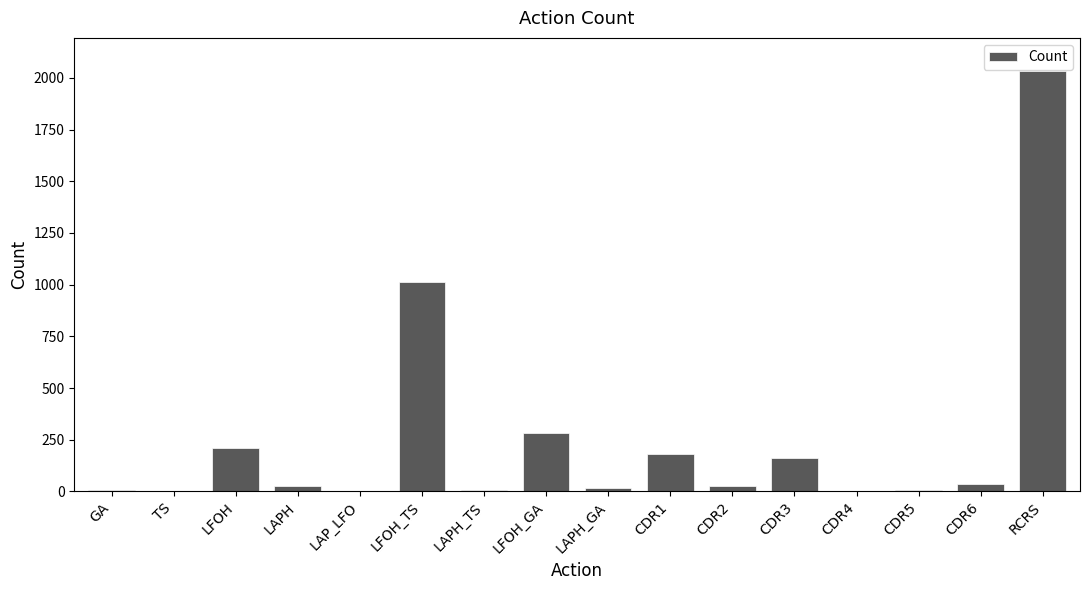

At which label is the value closest to 1017?

LFOH_TS